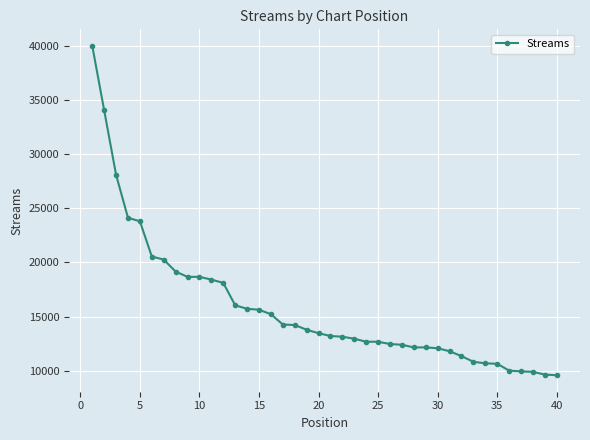

What is the maximum value shown in the chart?

40017